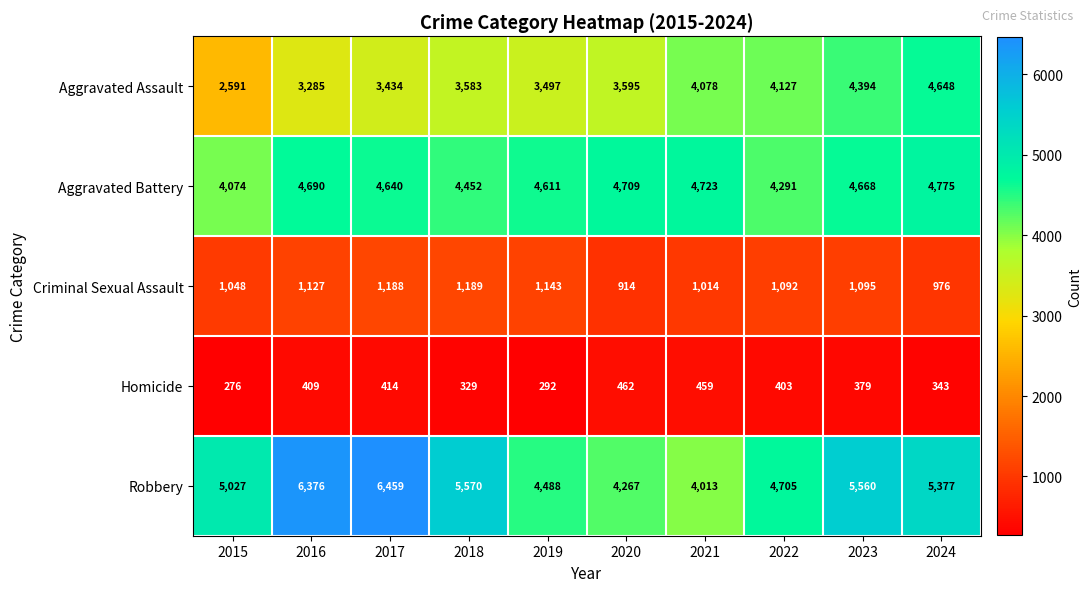

How many data points does each series have?

10